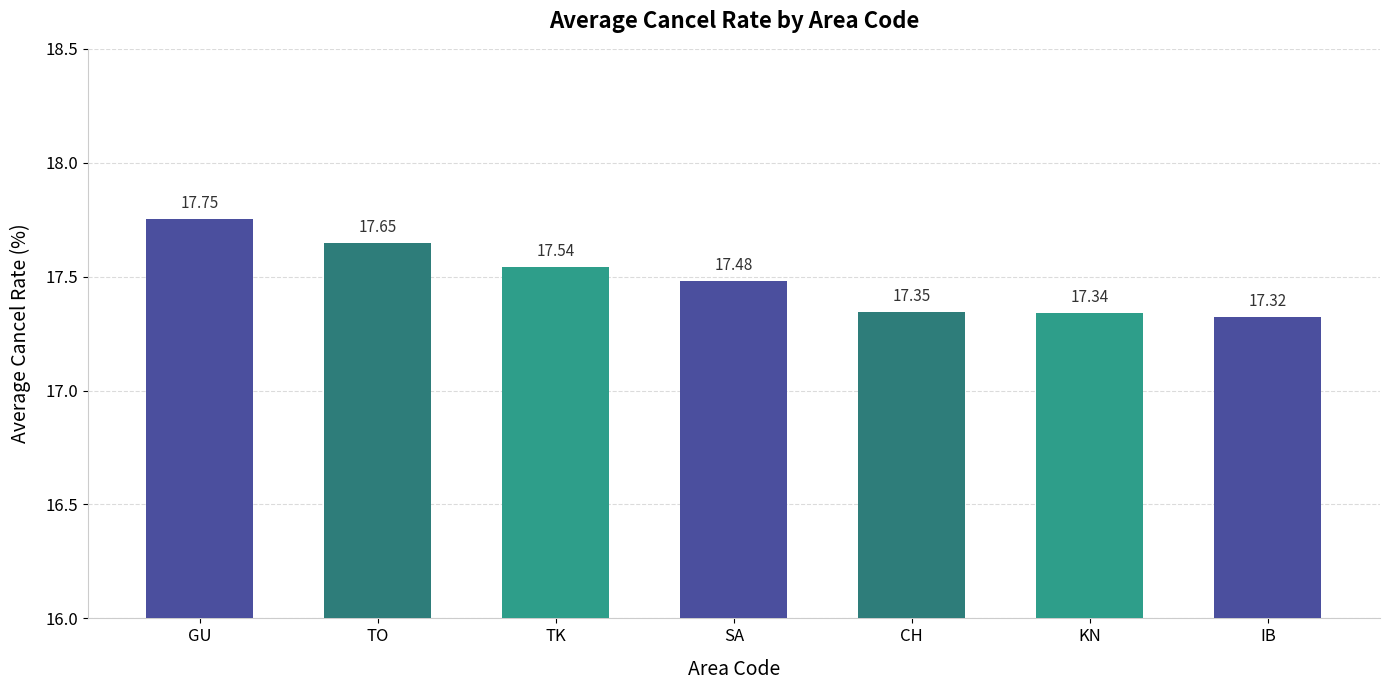

What is the label of the 3rd bar from the left?

TK